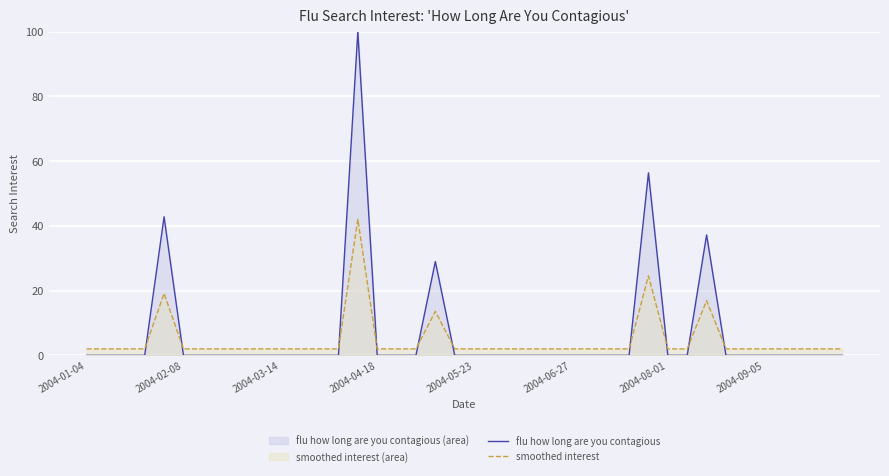

True or false: smoothed interest has a value of 28.0 at 14.

False